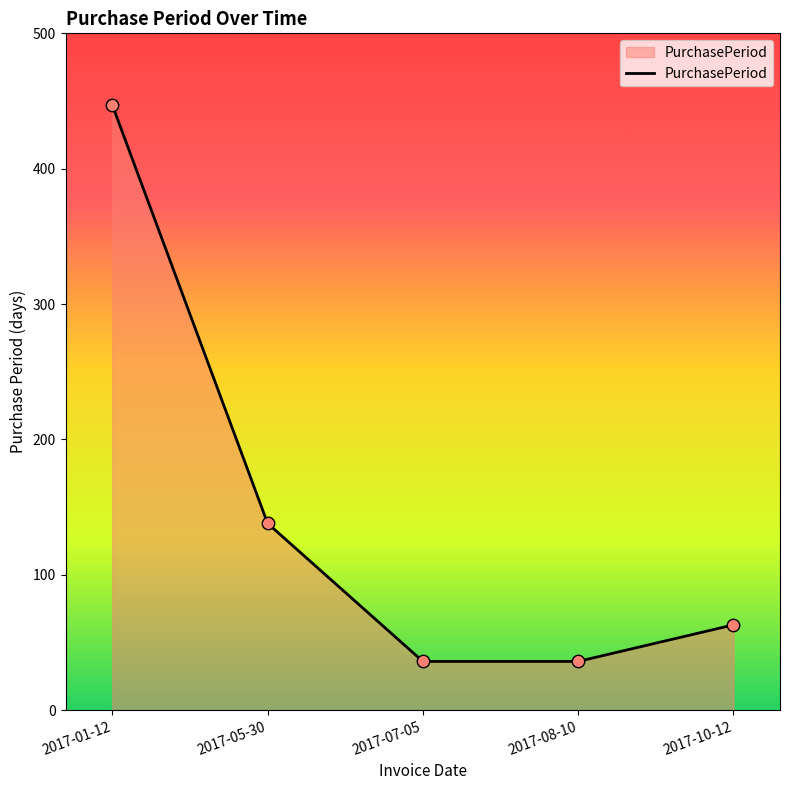

Between 2017-07-05 and 2017-05-30, which is larger?

2017-05-30